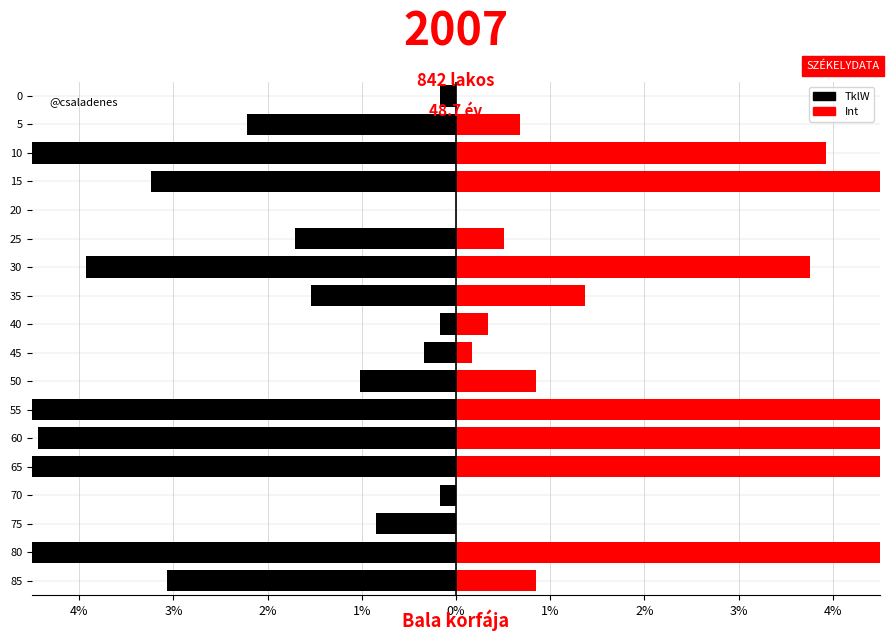

At how many categories does at least one series exceed 6?

3